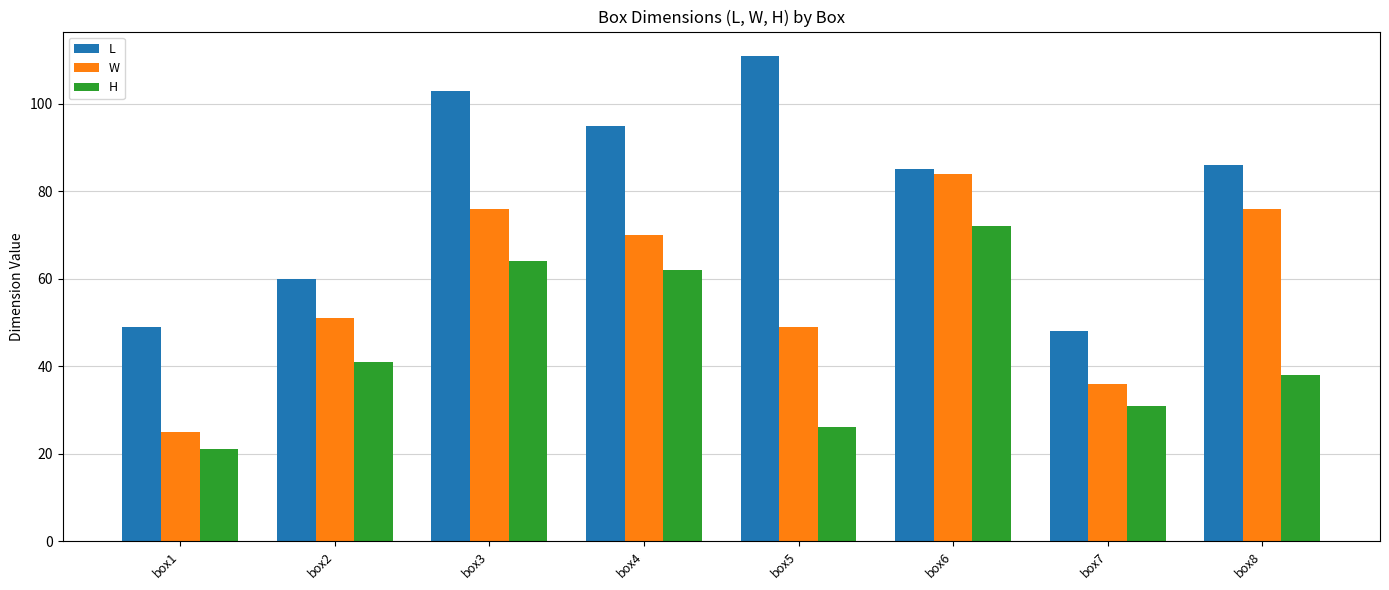

What are all the series names shown in the legend?

L, W, H